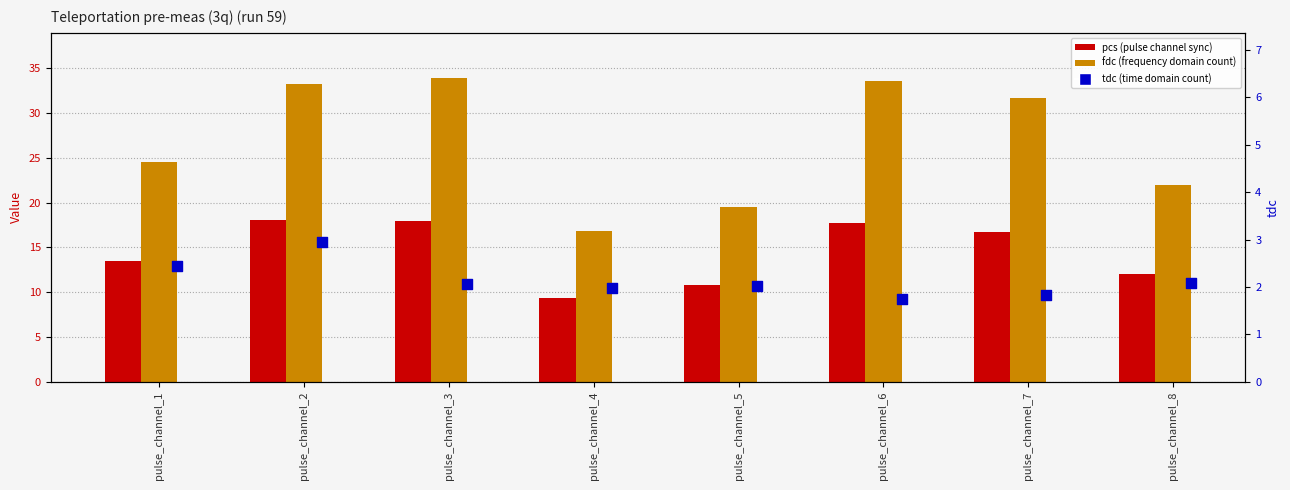

What is the total value across all series at pulse_channel_2?

54.3